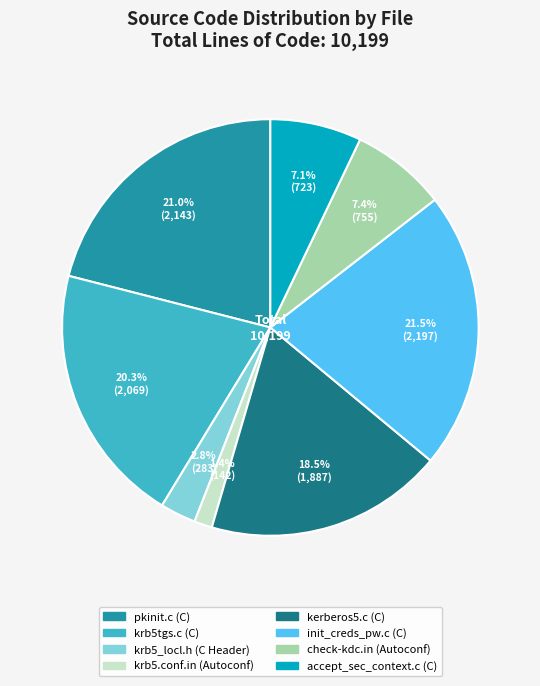

Is there any slice that represents more than half of the pie?

No